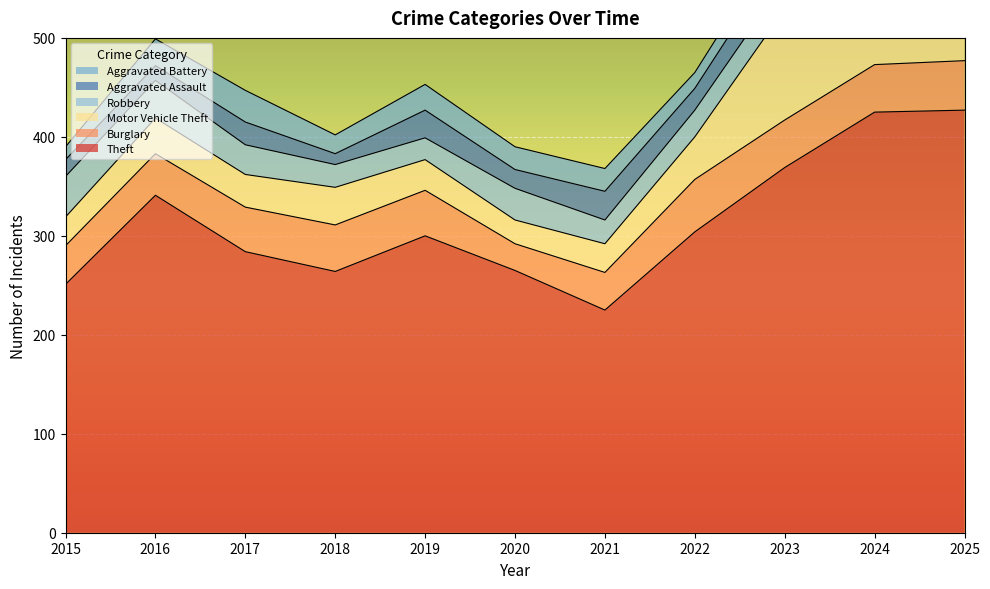

Which category has the highest value across all series?

2025